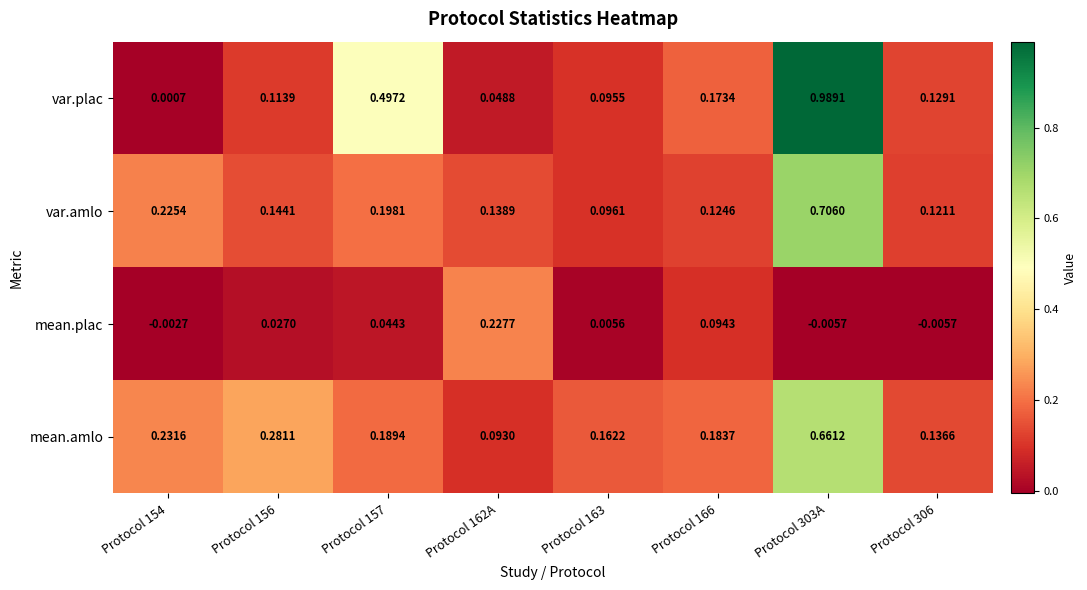

Between Protocol 156 and Protocol 163, which series saw the biggest shift?

mean.amlo